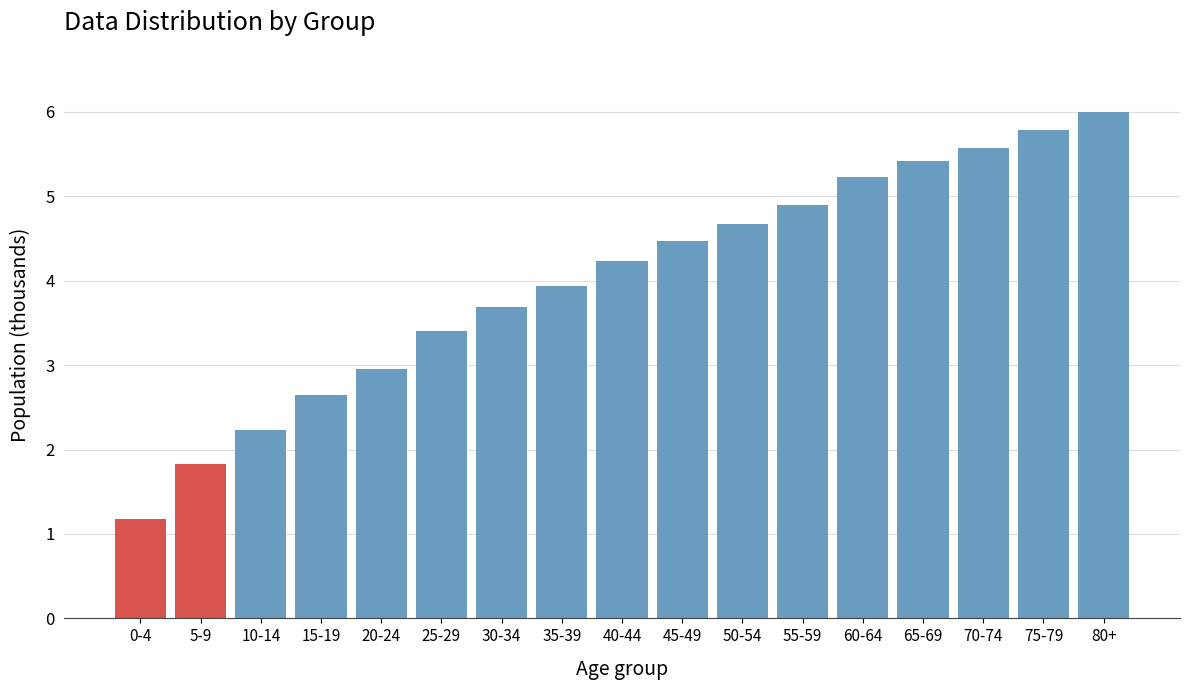

Reading right to left, transcribe all the data shown in this chart.

6.0	5.8	5.6	5.4	5.2	4.9	4.7	4.5	4.2	3.9	3.7	3.4	3.0	2.7	2.2	1.8	1.2